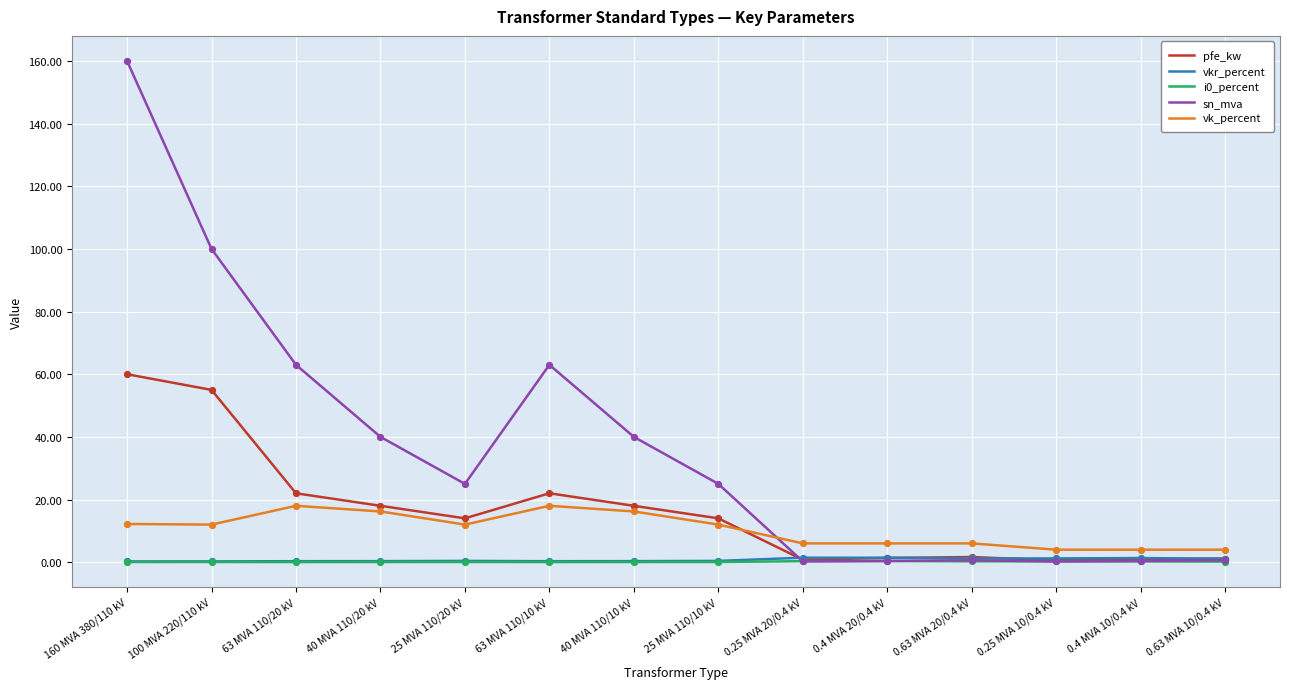

Between 160 MVA 380/110 kV and 100 MVA 220/110 kV, which series saw the biggest shift?

sn_mva